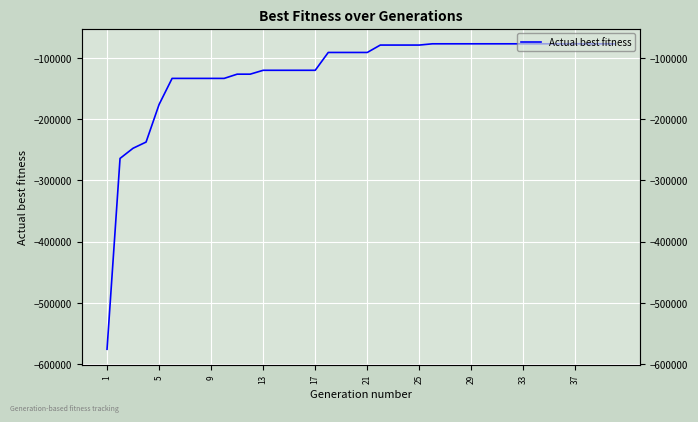

How many values exceed -91279?

19